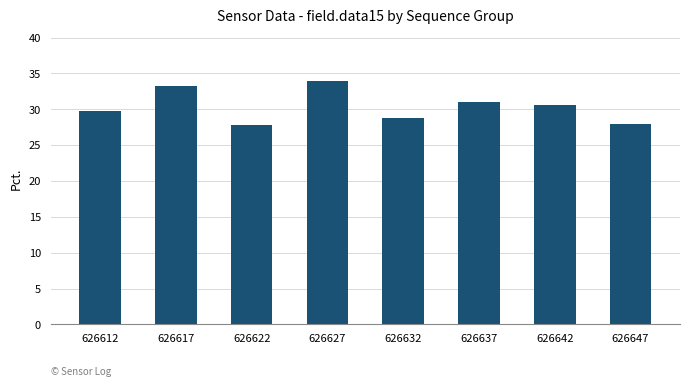

What is the greatest value displayed?

34.0